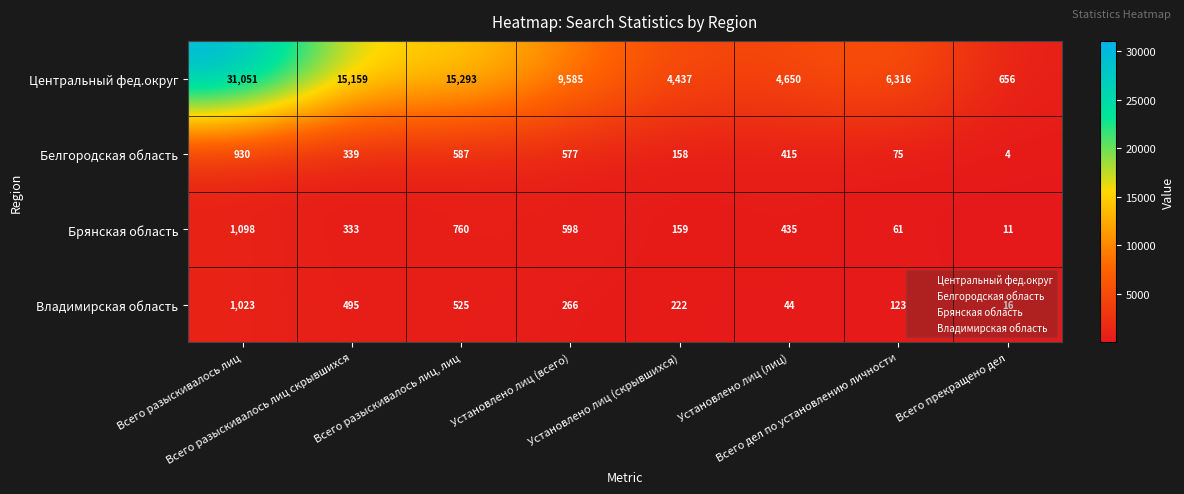

What is the sum of all Центральный фед.округ values?

87147